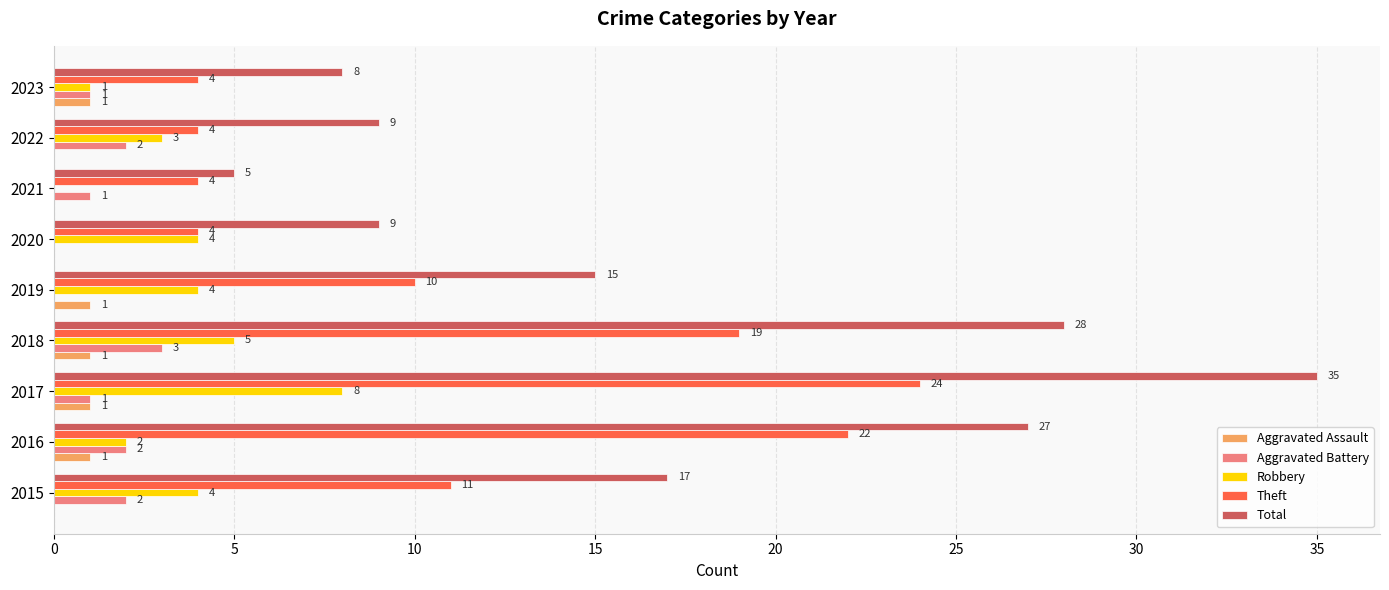

What is the total value across all series at 2016?

54